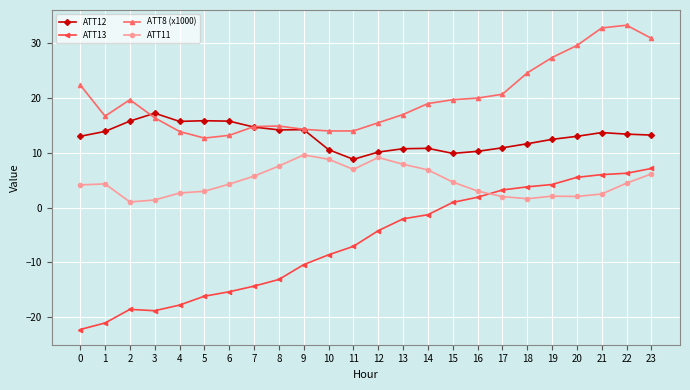

Which series has the largest total across all categories?

ATT8 (x1000)